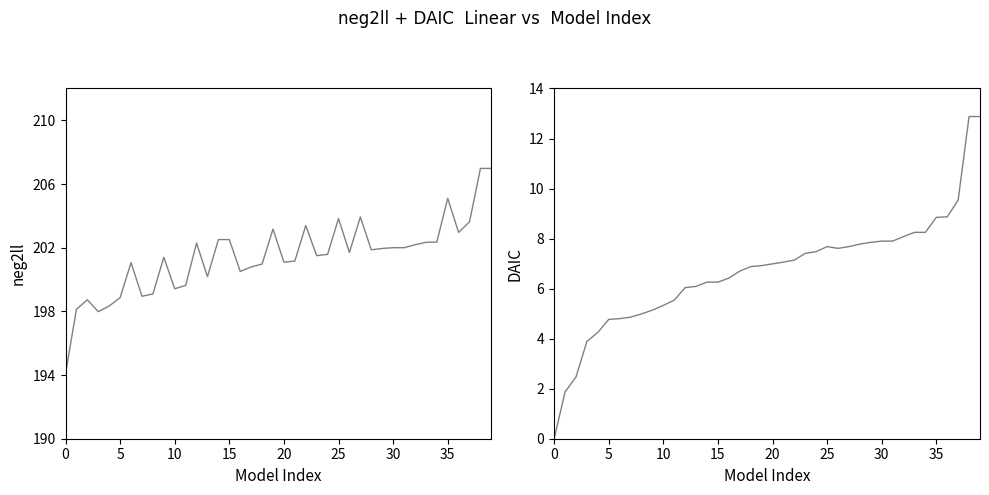

What is the sum of all neg2ll values?

8057.1